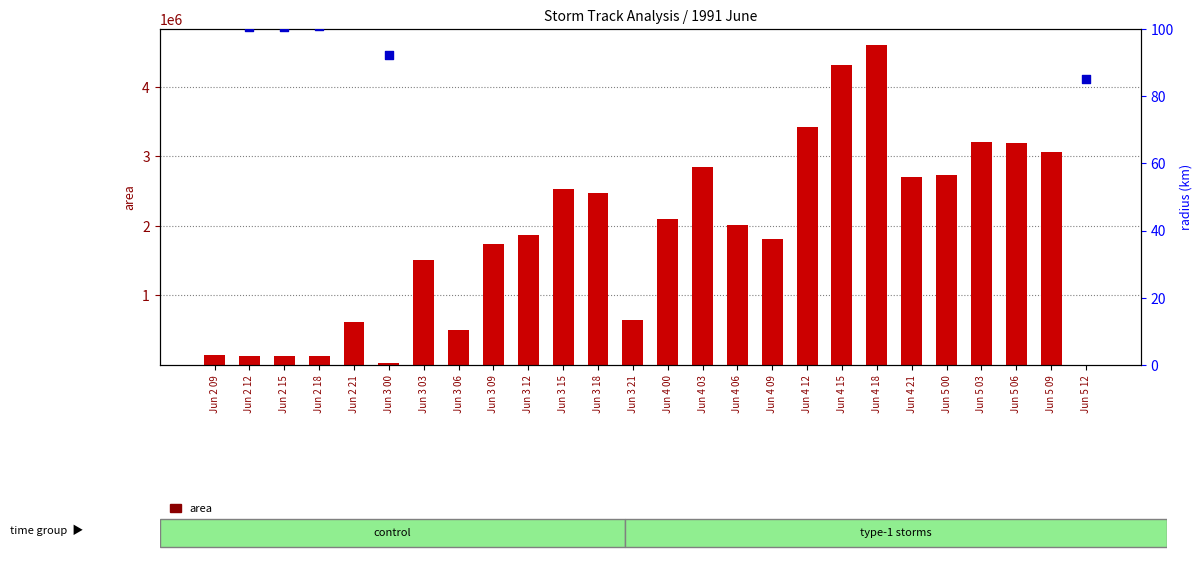

Which series contains the lowest Y value?

radius (km)